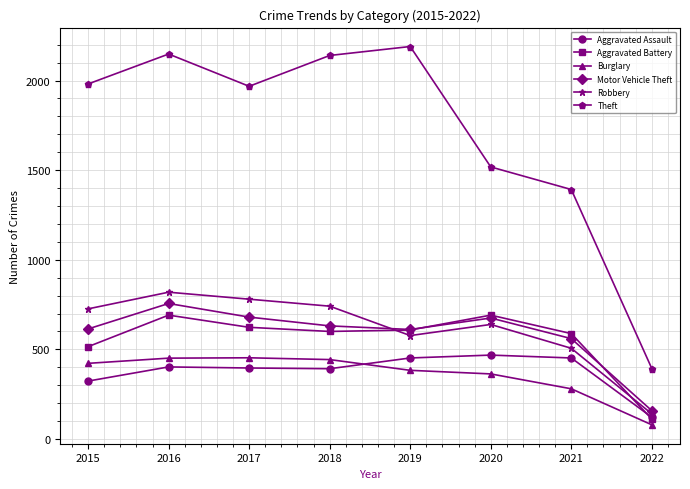

True or false: Aggravated Assault and Motor Vehicle Theft intersect in this chart.

False